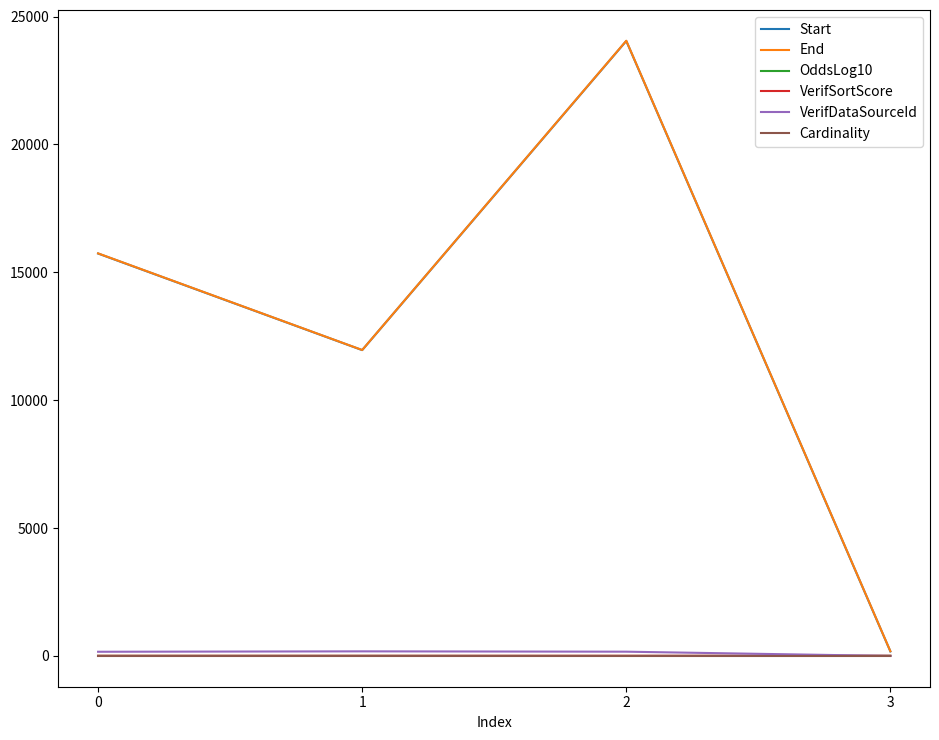

What is the average value of the Cardinality series?

1.0